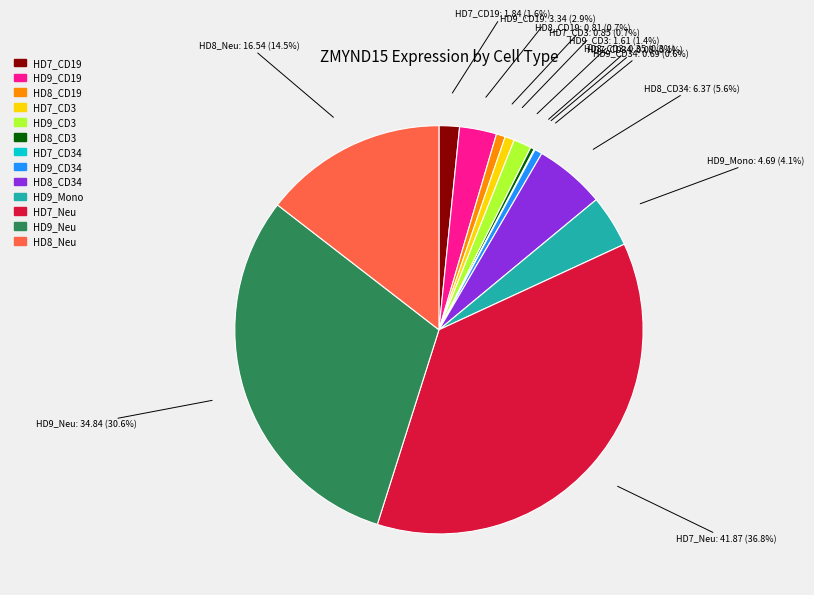

Is there any slice that represents more than half of the pie?

No